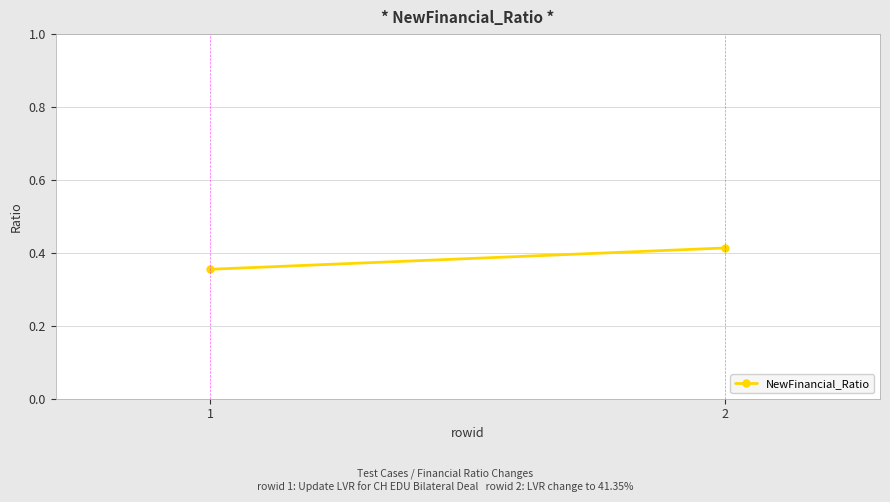

Between 1 and 2, which is larger?

2